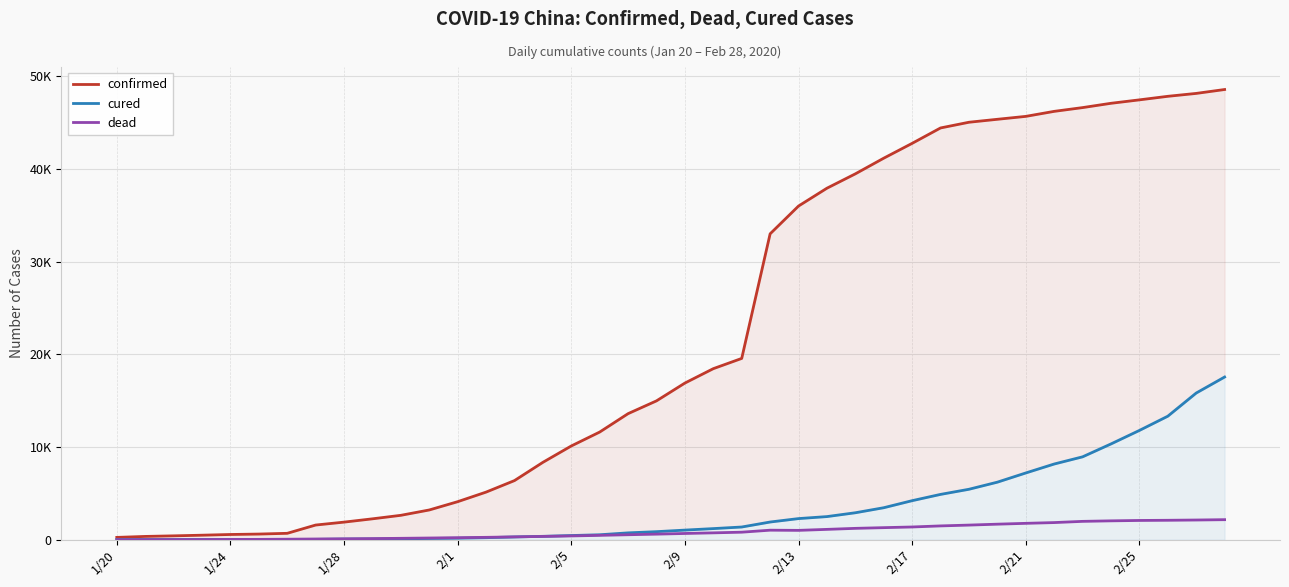

What are all the series names shown in the legend?

confirmed, cured, dead